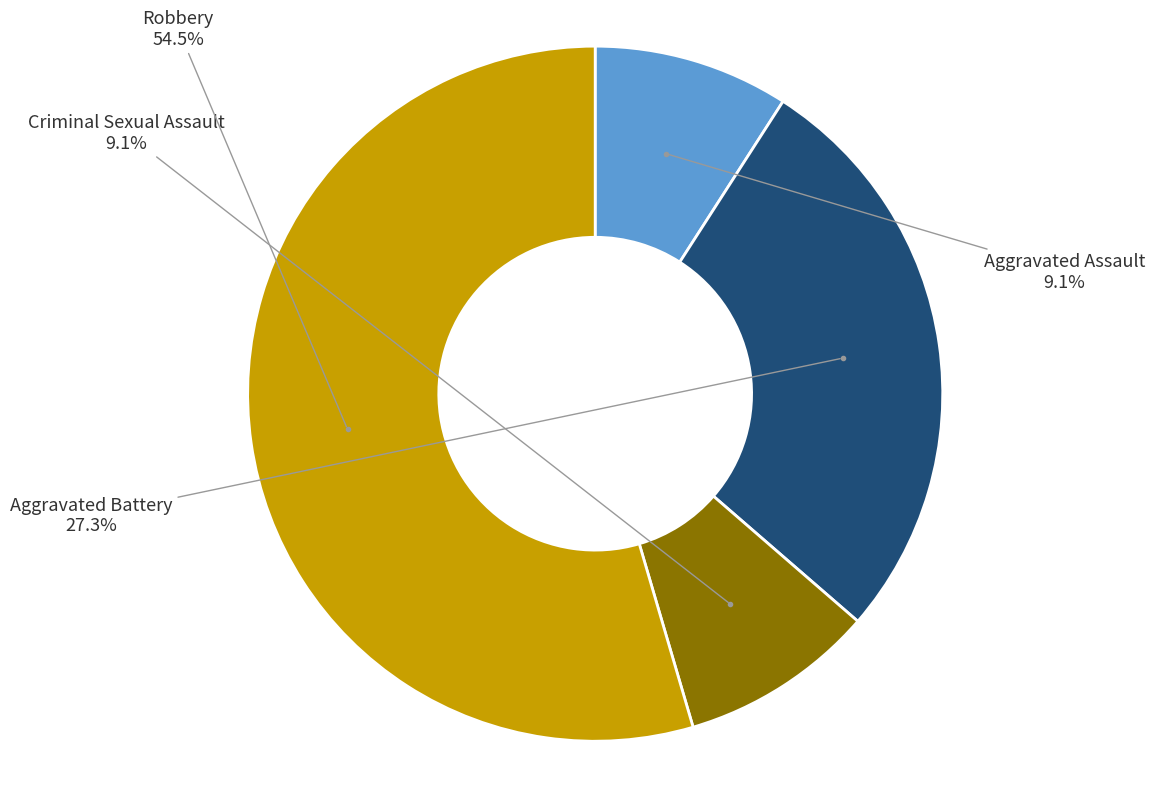

Is there any slice that represents more than half of the pie?

Yes